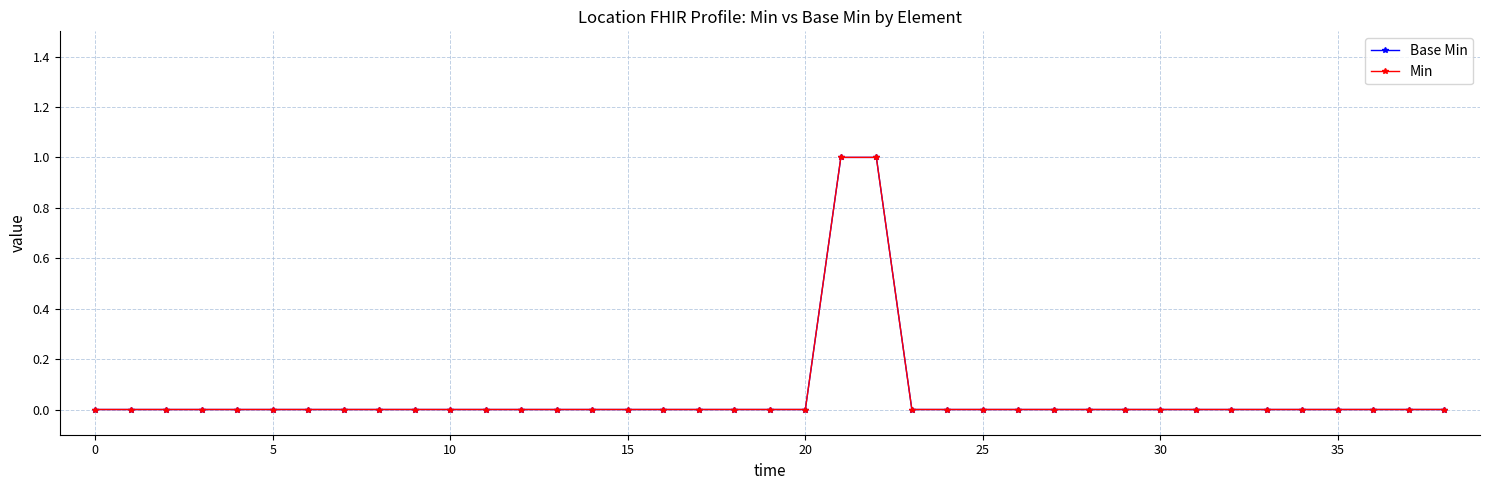

Is this an area chart (filled region under the line)?

No